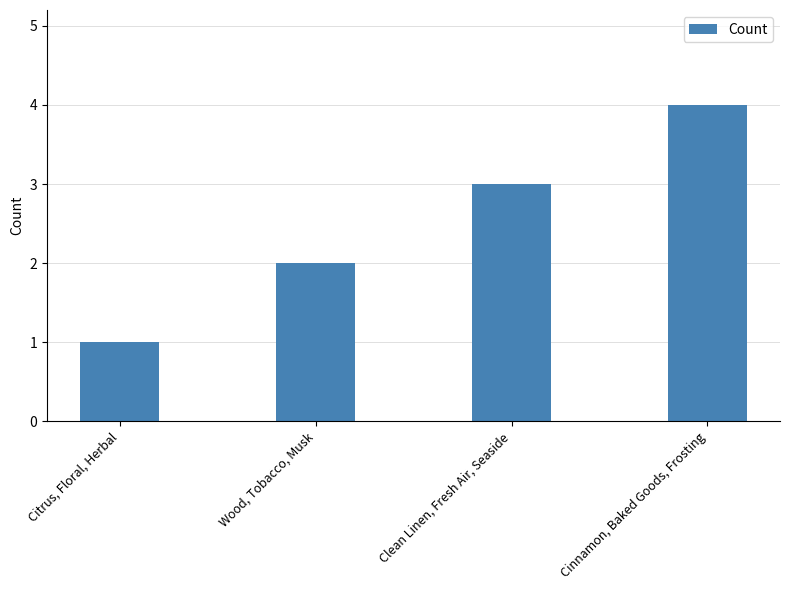

What is the value of the 4th bar from the left?

4